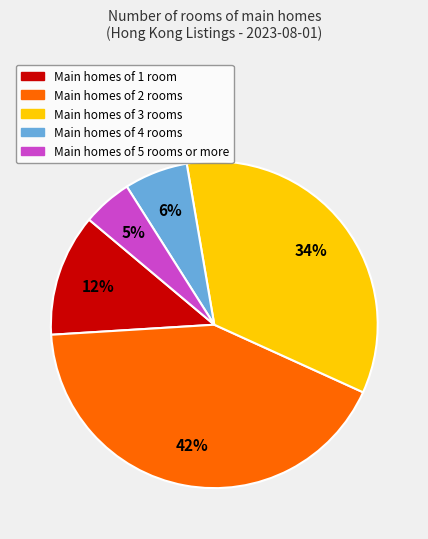

How many slices are in this pie chart?

5